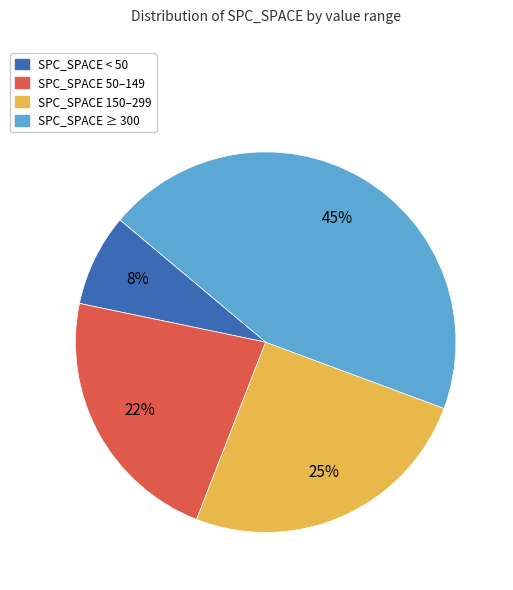

Is there a majority slice in this chart?

No